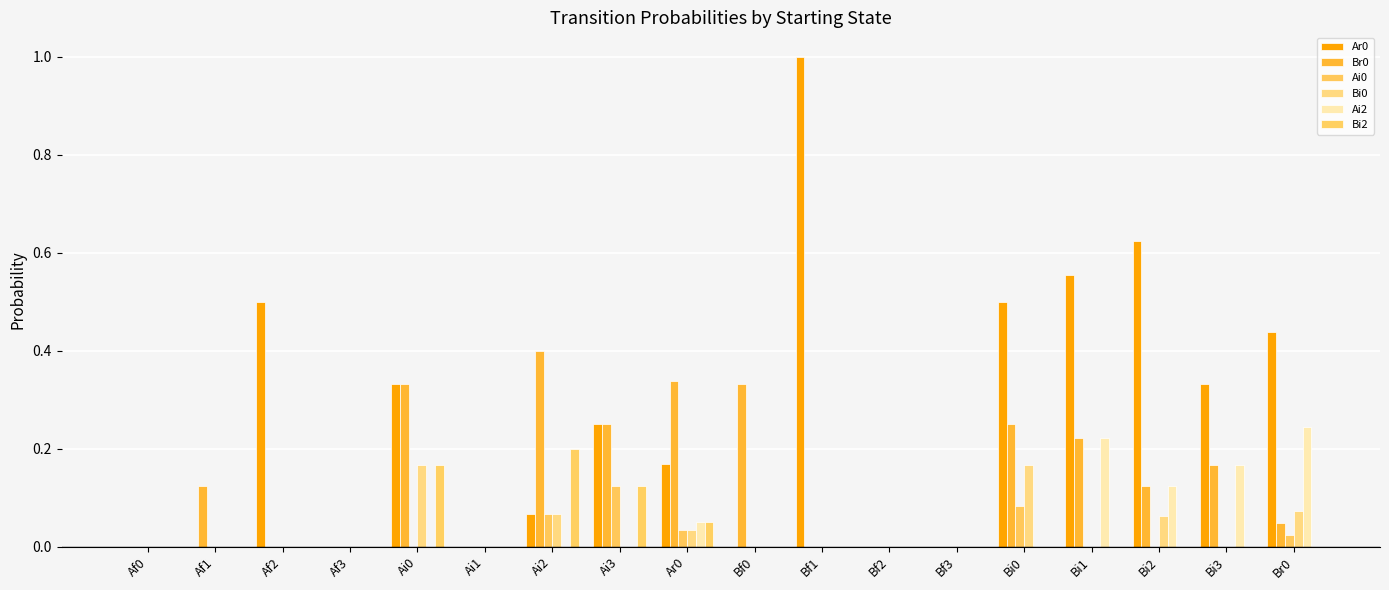

True or false: Br0 has a value of 0.0 at Bf1.

True